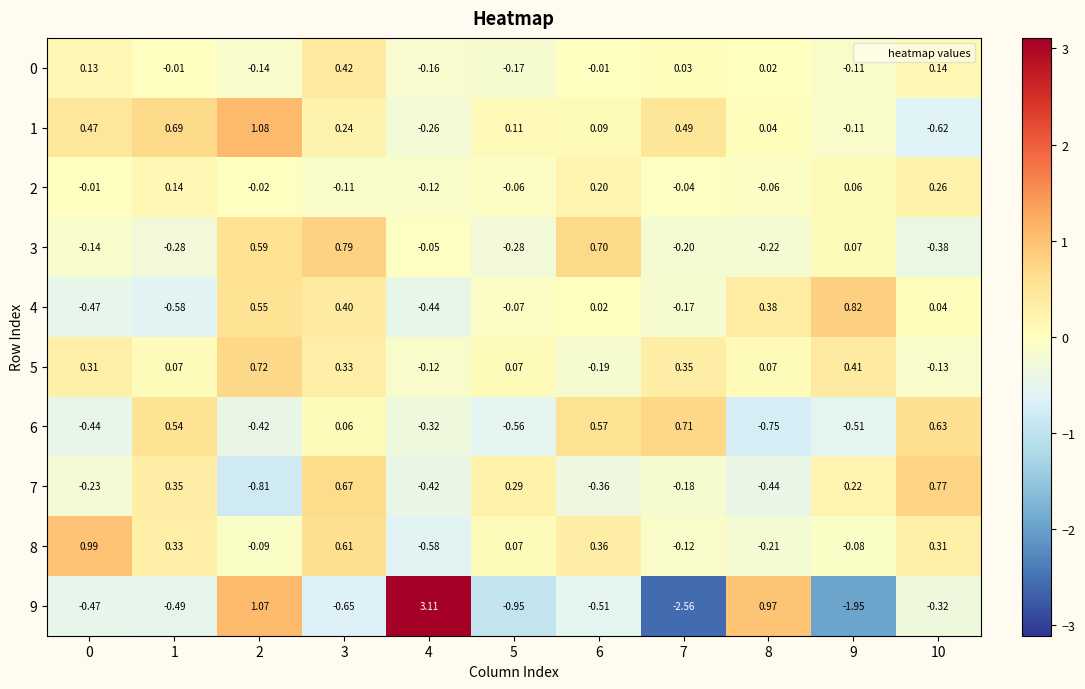

Count the number of categories in the chart.

11